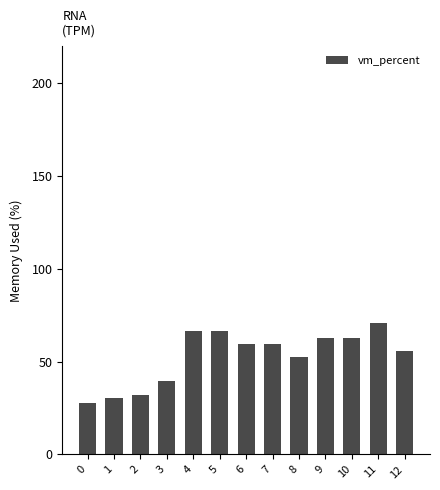

The chart shows a value of 66.7 at 5. True or false?

True